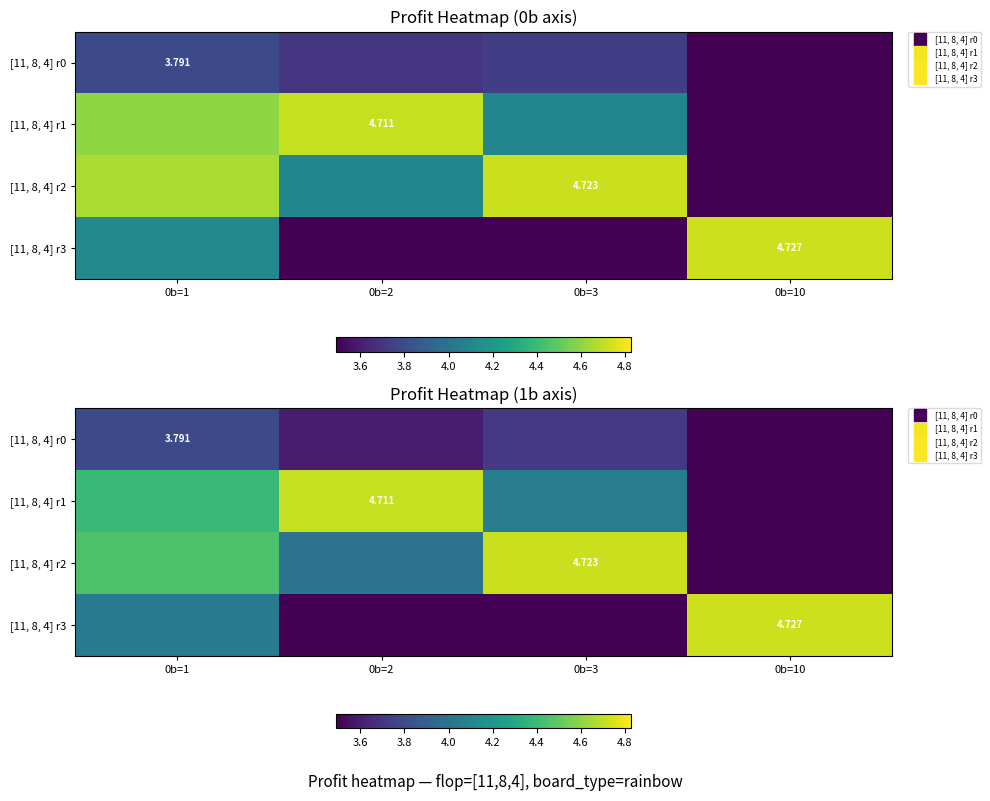

Which series has the largest total across all categories?

[11, 8, 4] r1